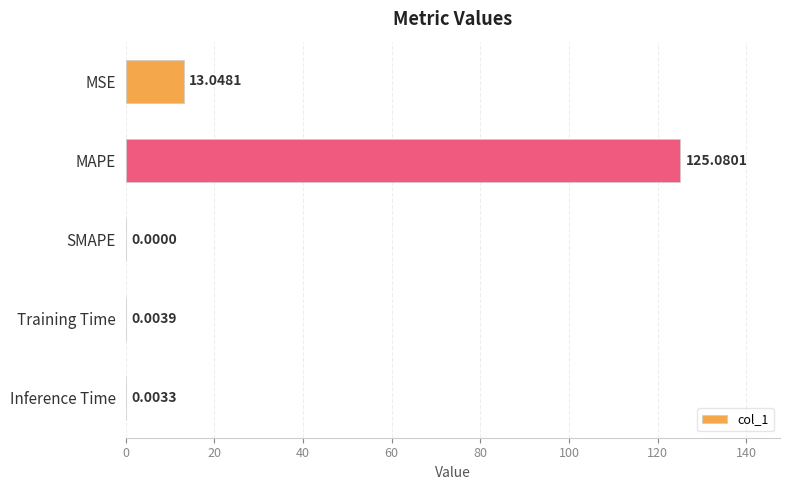

What is the sum of all values?

138.1